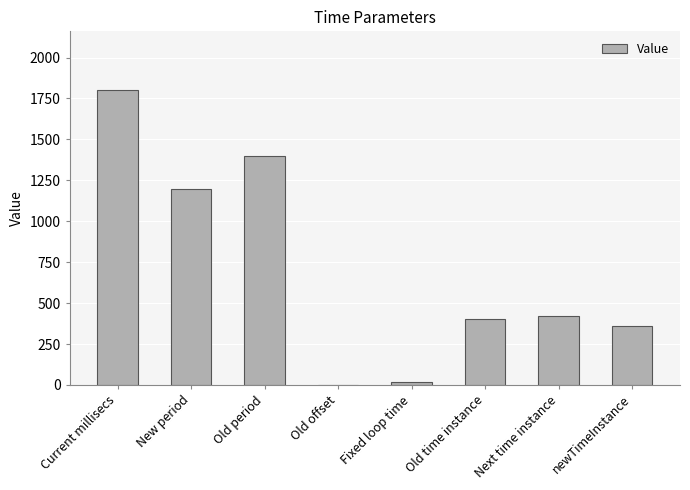

What is the approximate value at Fixed loop time, to the nearest 10?

20